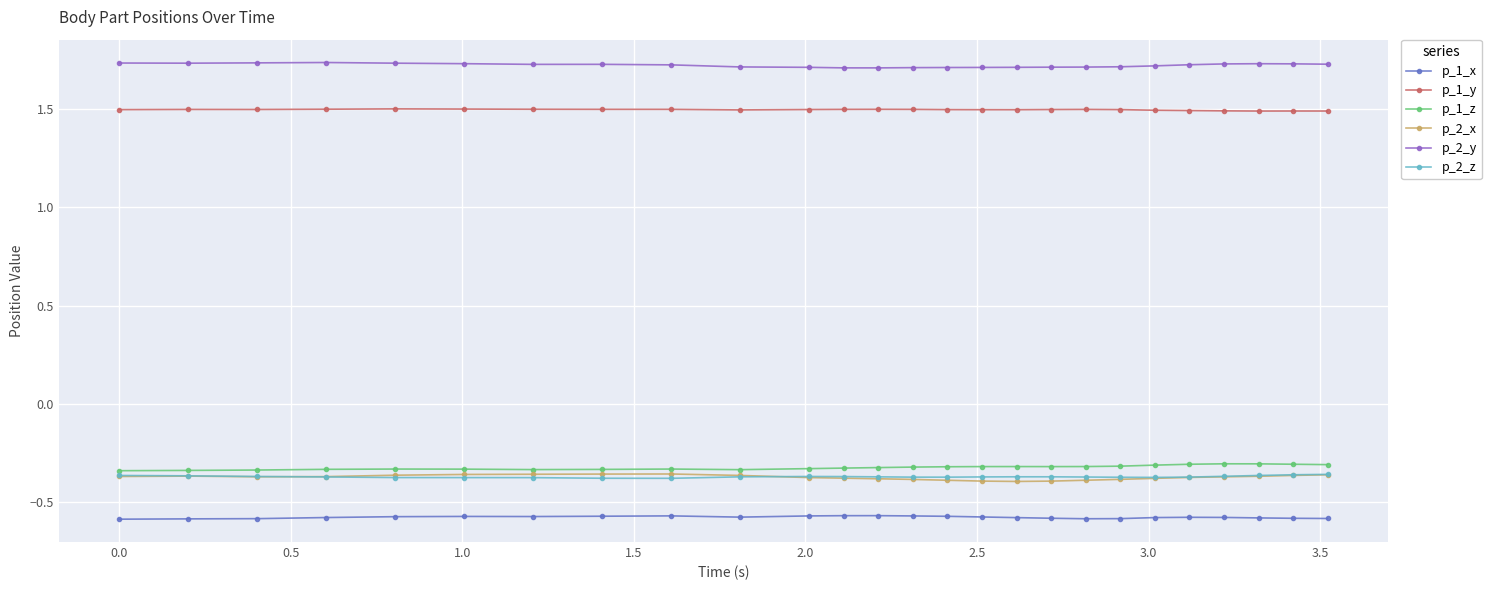

How many distinct data groups are displayed?

6